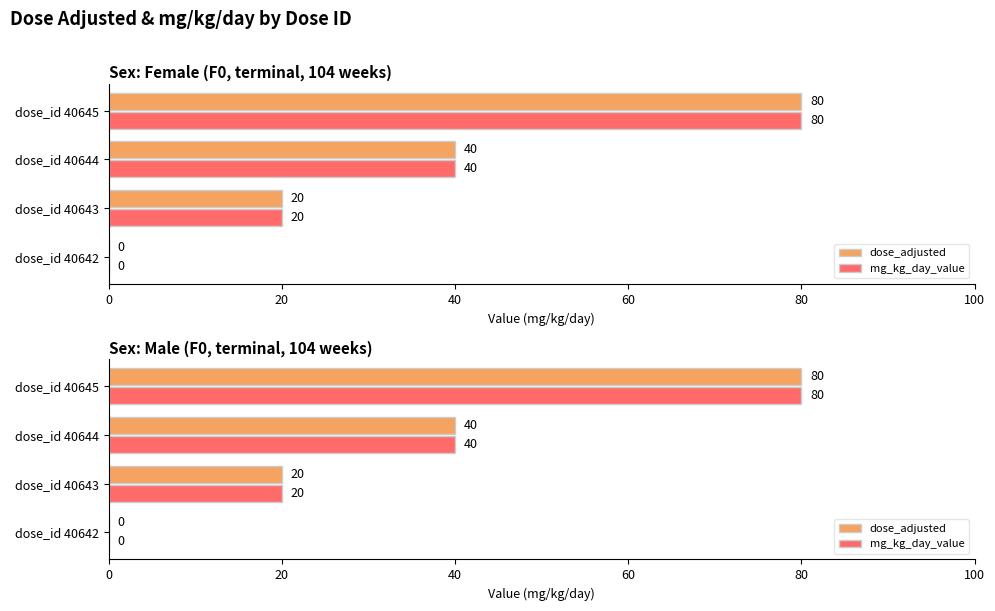

Is it true that dose_adjusted equals 0 at dose_id 40642?

True